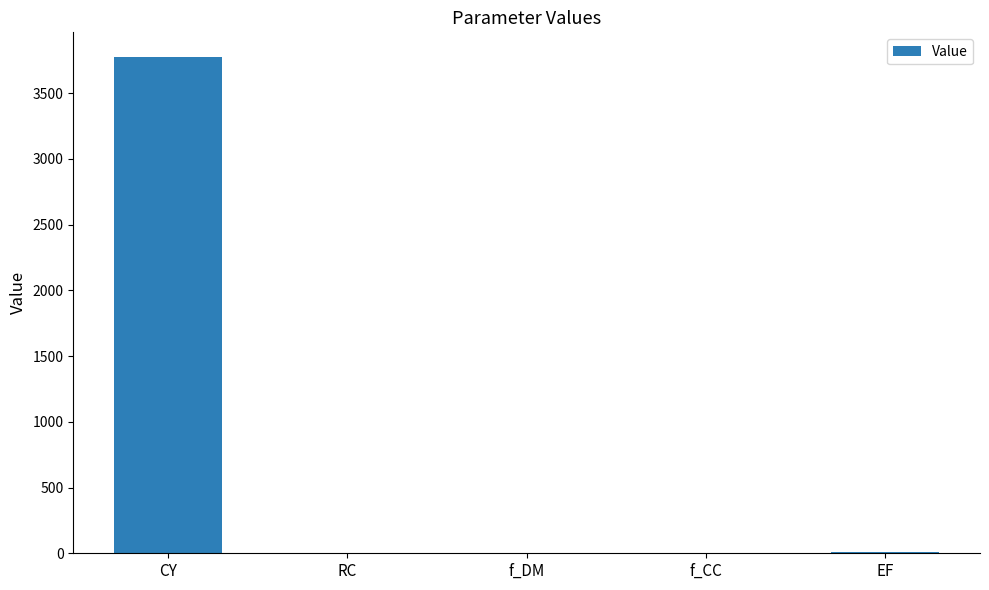

At which category does the chart reach its peak across all series?

CY